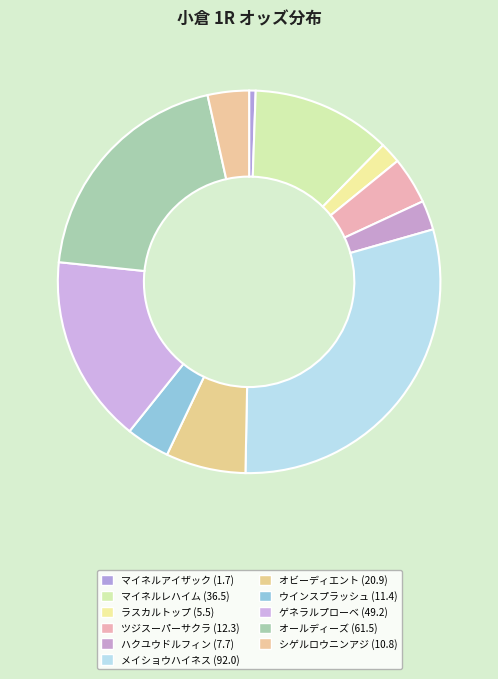

How many slices are in this pie chart?

11